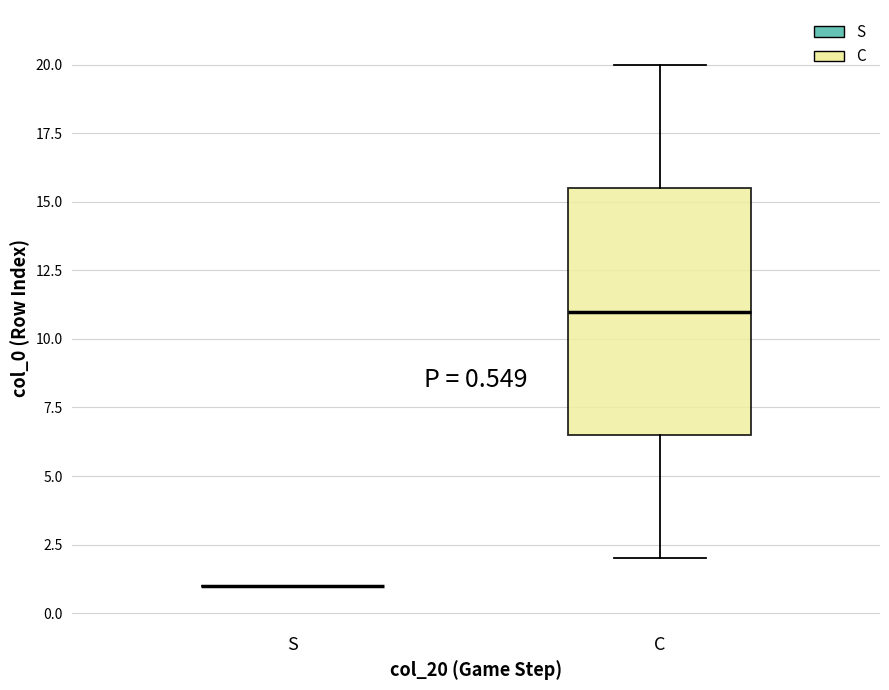

Which box is the tallest, from its lower edge to its upper edge?

C